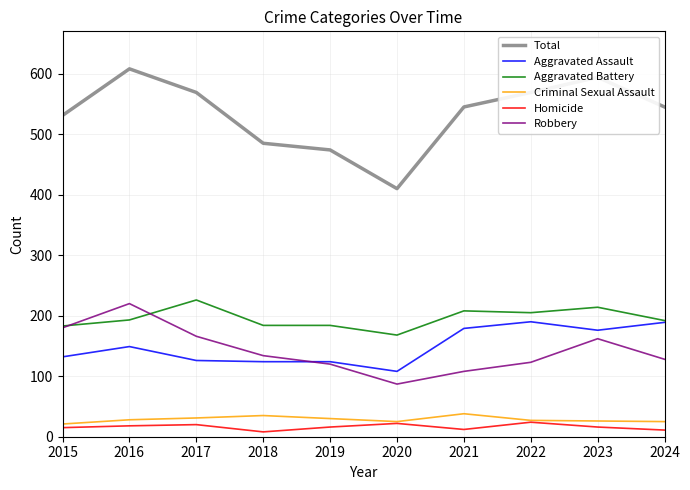

The Criminal Sexual Assault series shows 35 at 2018. True or false?

True